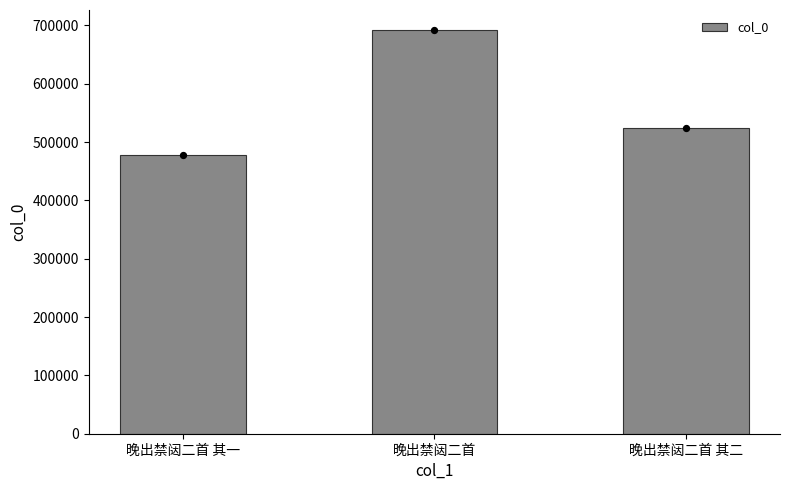

What is the change in value from 晚出禁闼二首 其一 to 晚出禁闼二首?

+214095